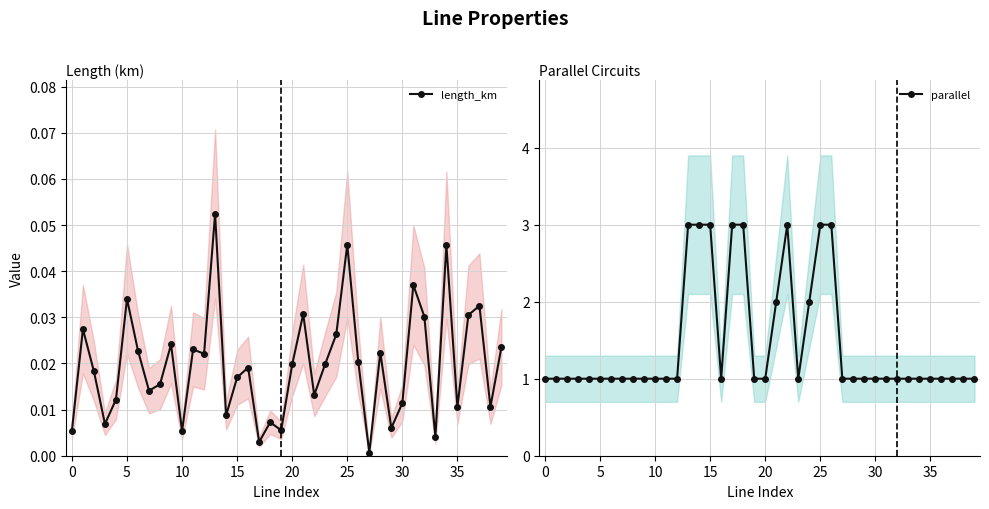

At which category does parallel reach its first local peak?

22